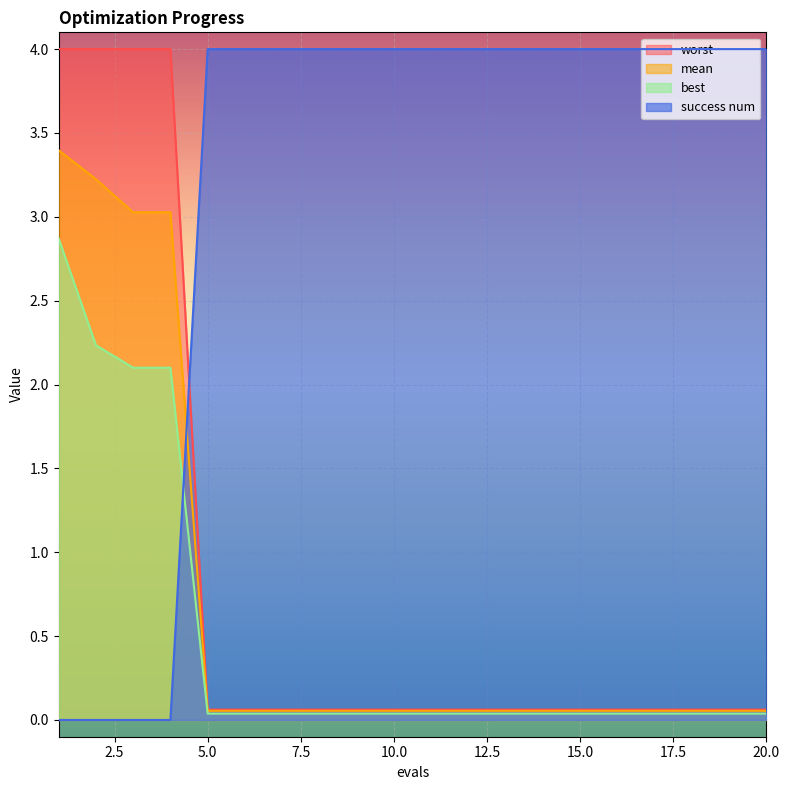

The value of best at 20 is 0.0. True or false?

False